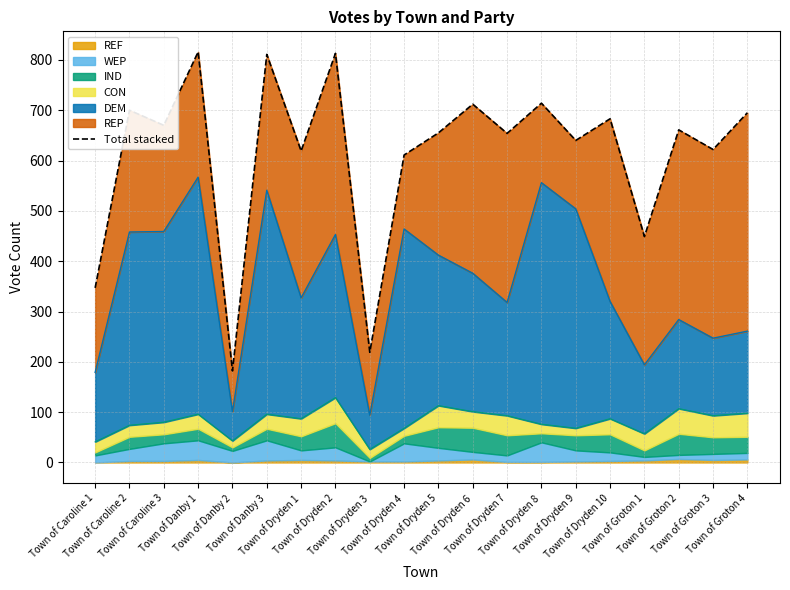

What is the difference between the maximum and second lowest values?

597